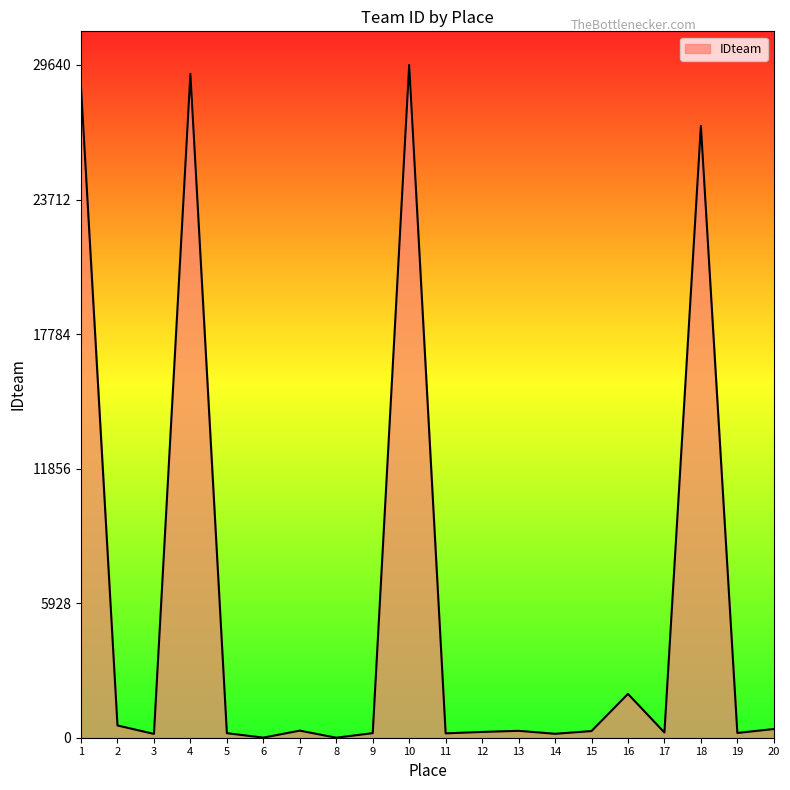

What is the average value?

5996